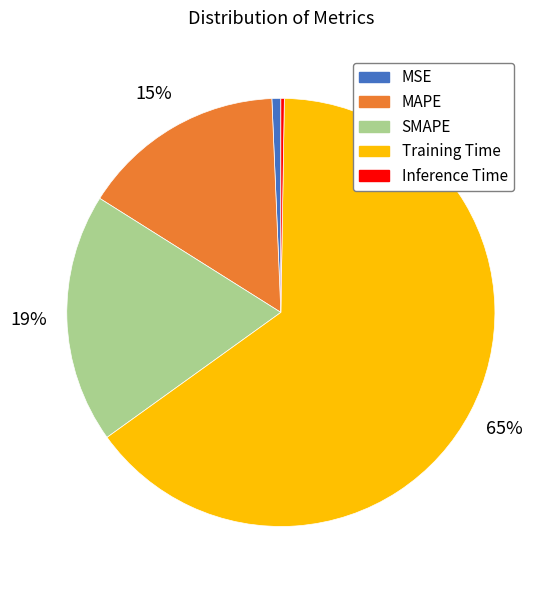

The MAPE slice represents 6% of the pie. True or false?

False